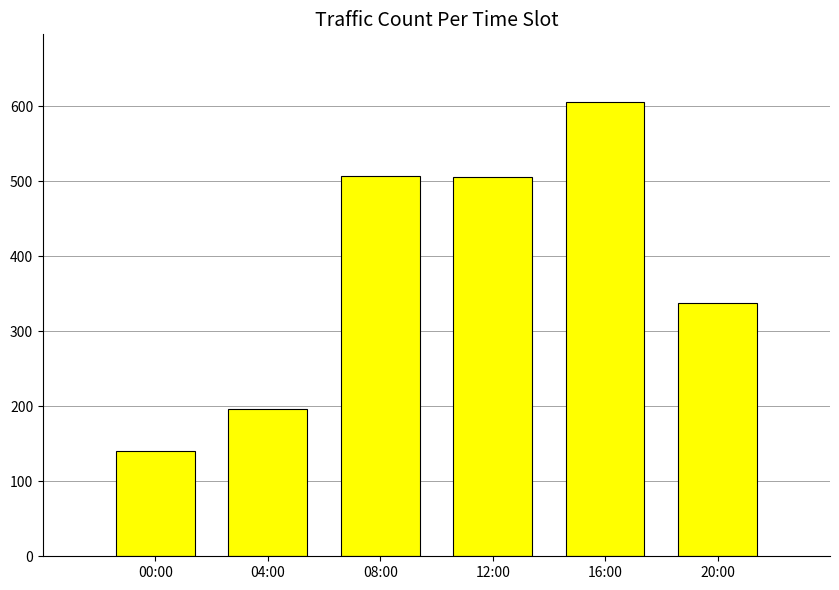

What is the approximate value at 20:00, to the nearest 50?

350